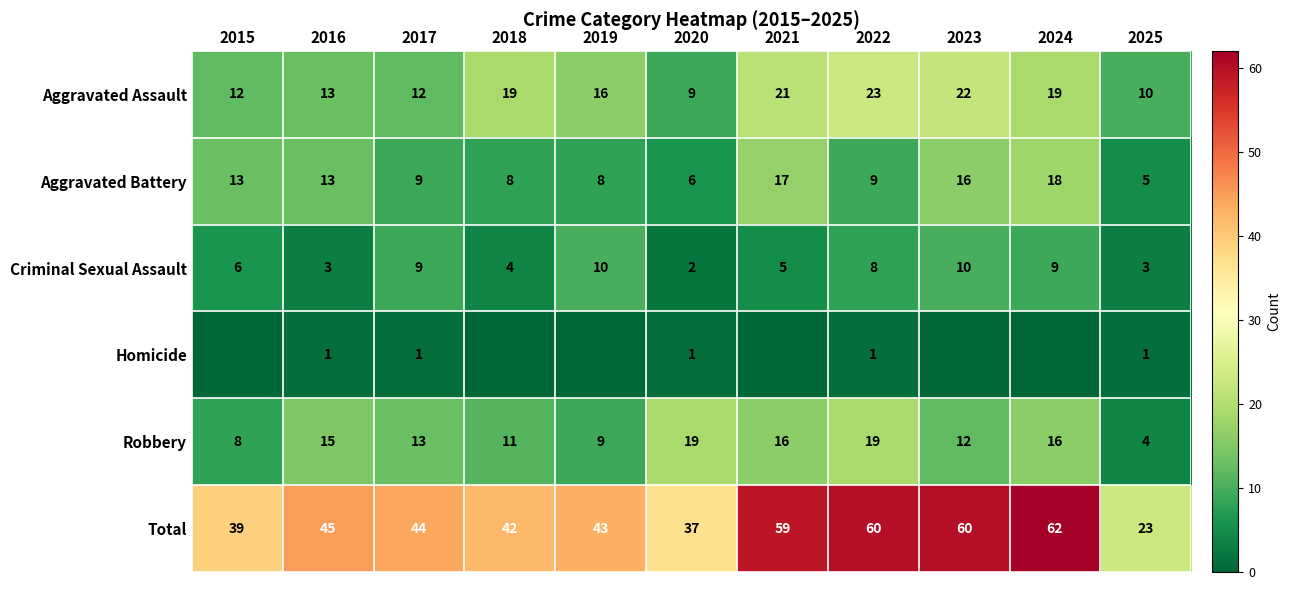

What is the sum of all Robbery values?

142